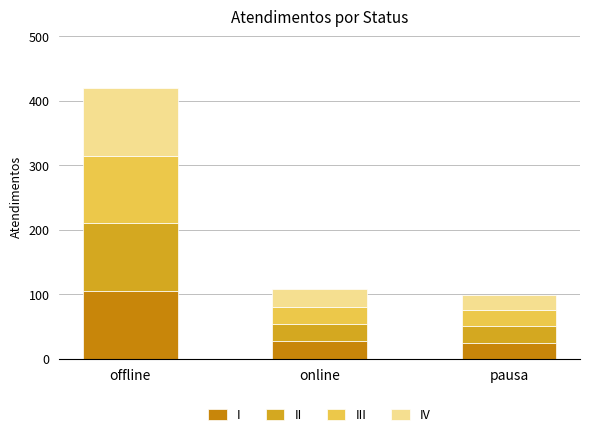

What is the approximate value of I at offline?

105